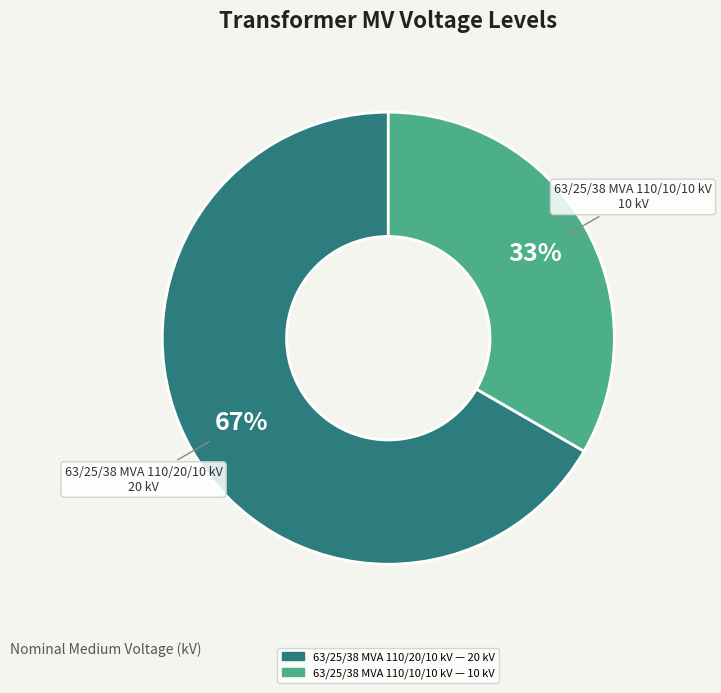

Which category accounts for the majority?

63/25/38 MVA 110/20/10 kV